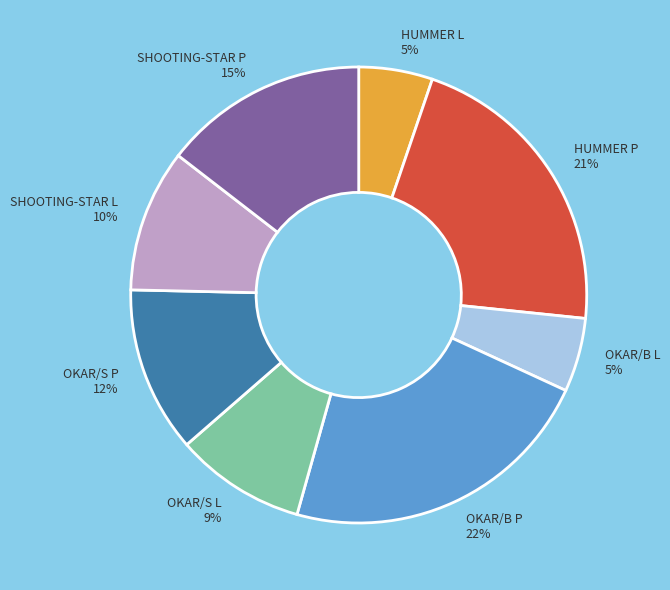

Does OKAR/S P account for over 50% of the chart?

No